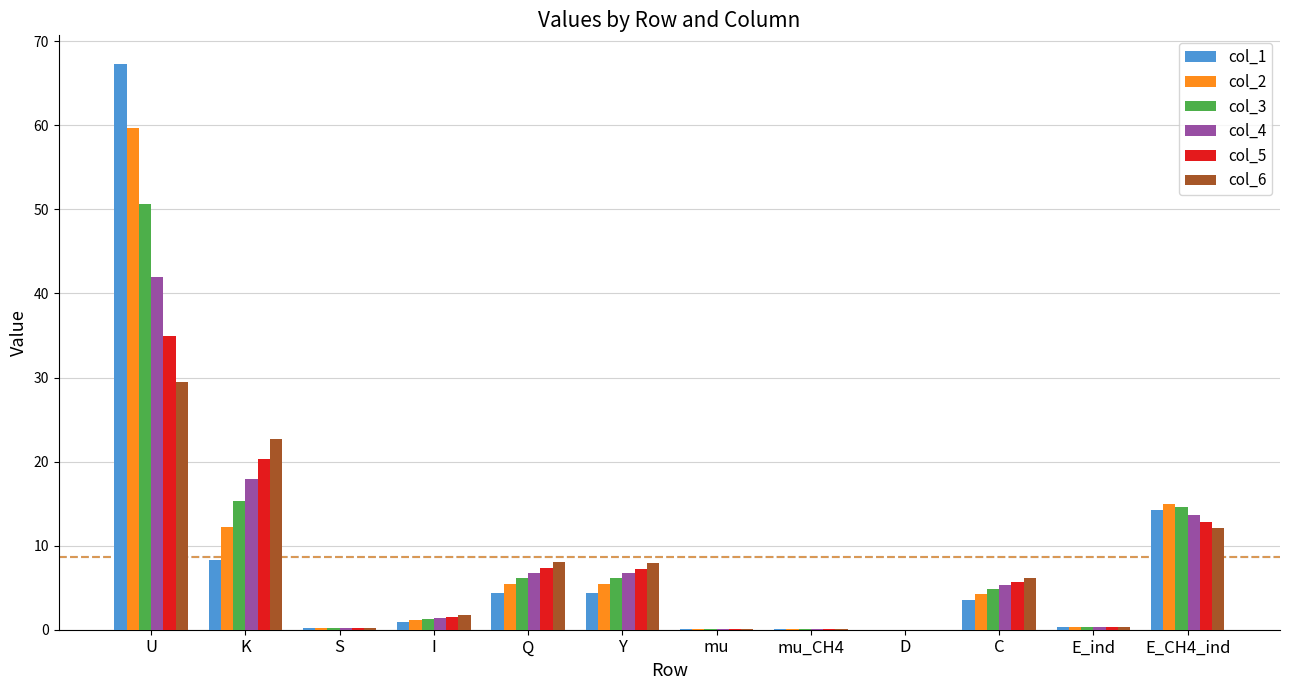

At which category is the sum across all series the highest?

U